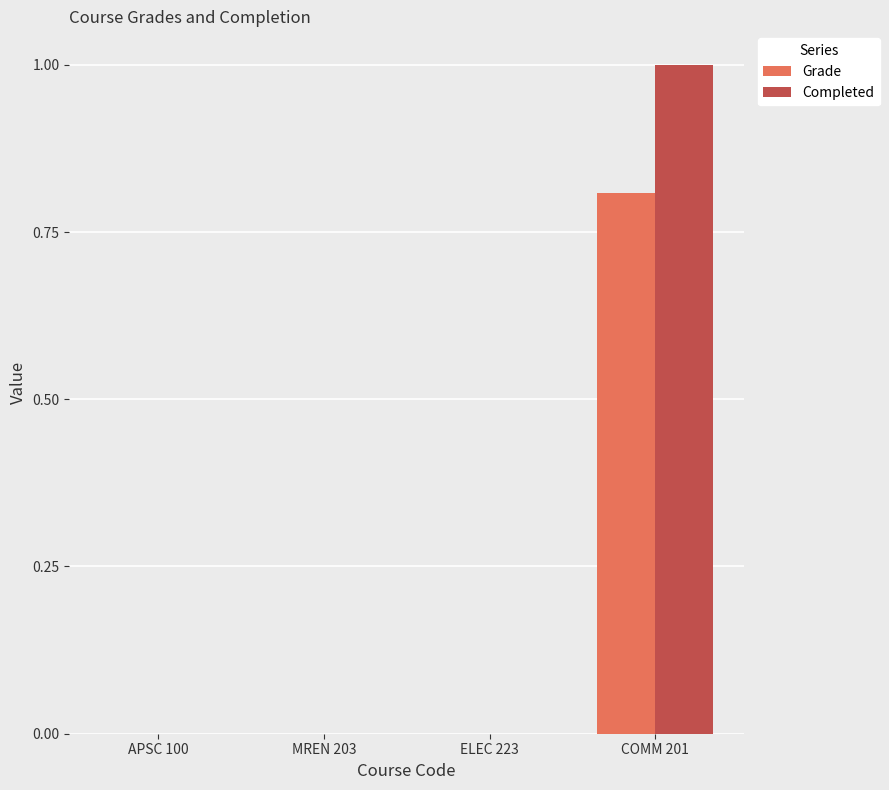

What is the total value across all series at COMM 201?

1.8